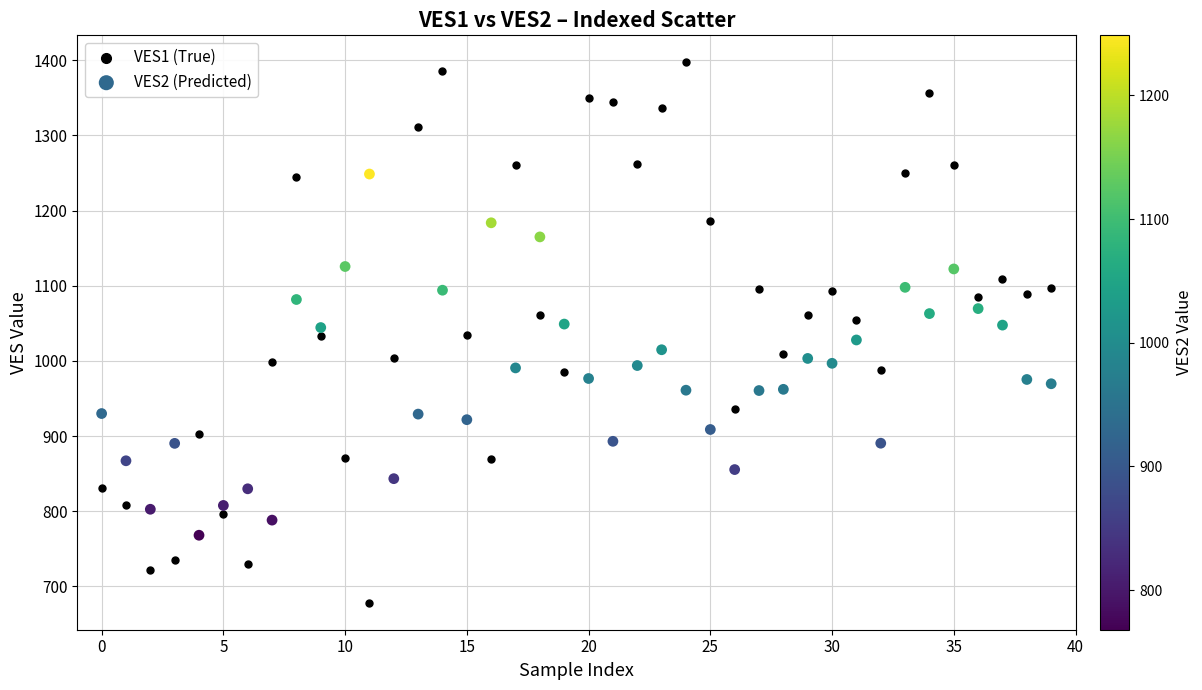

Which series contains the highest Y value?

VES1 (True)